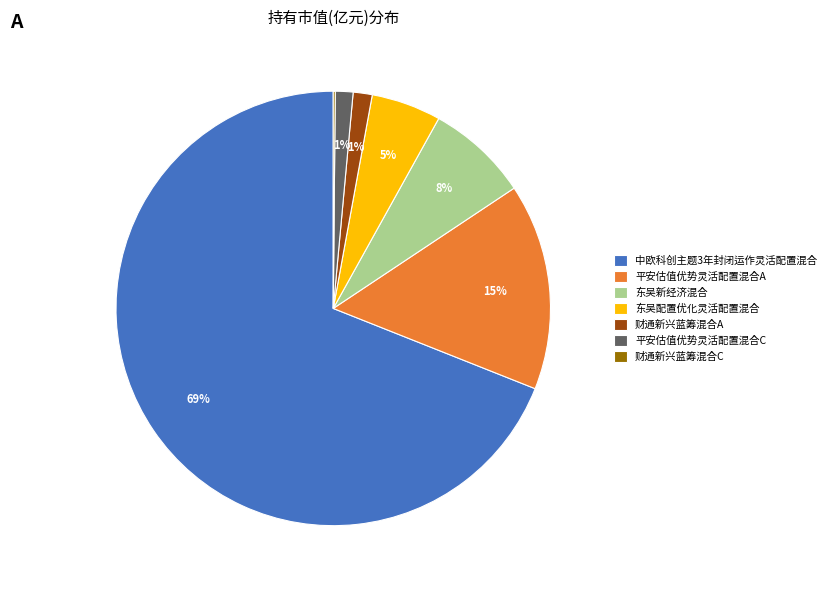

Combined, do 平安估值优势灵活配置混合A and 平安估值优势灵活配置混合C account for over 50%?

No